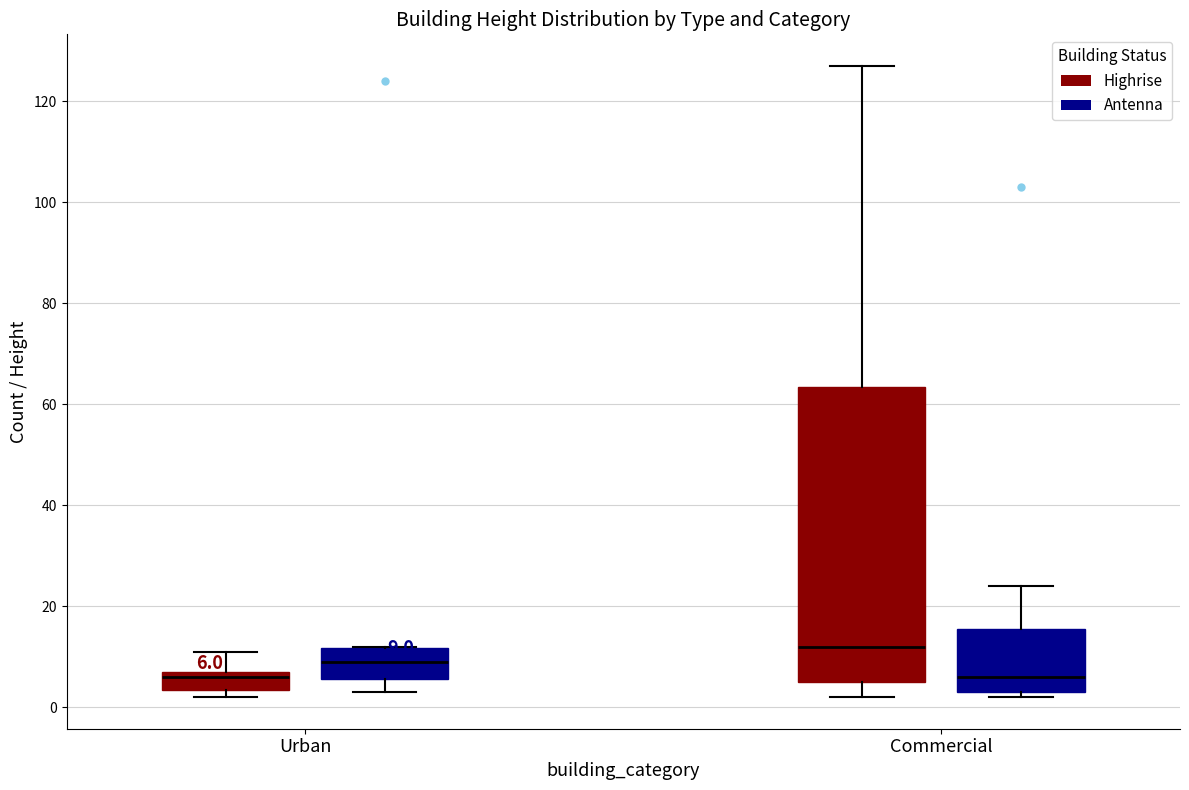

Comparing the boxes themselves (not the whiskers), which one is the tallest?

Commercial (Highrise)